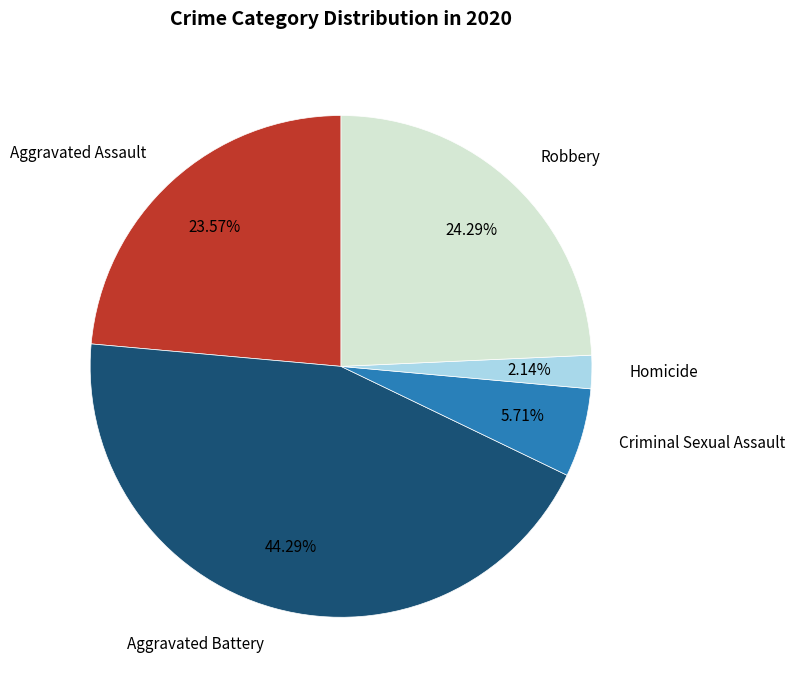

How many slices are in this pie chart?

5